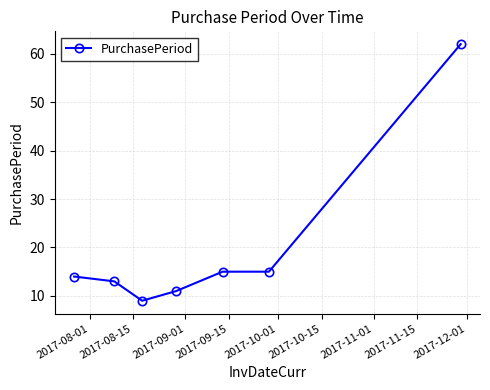

True or false: there are more than 1 points higher than both neighbors.

False